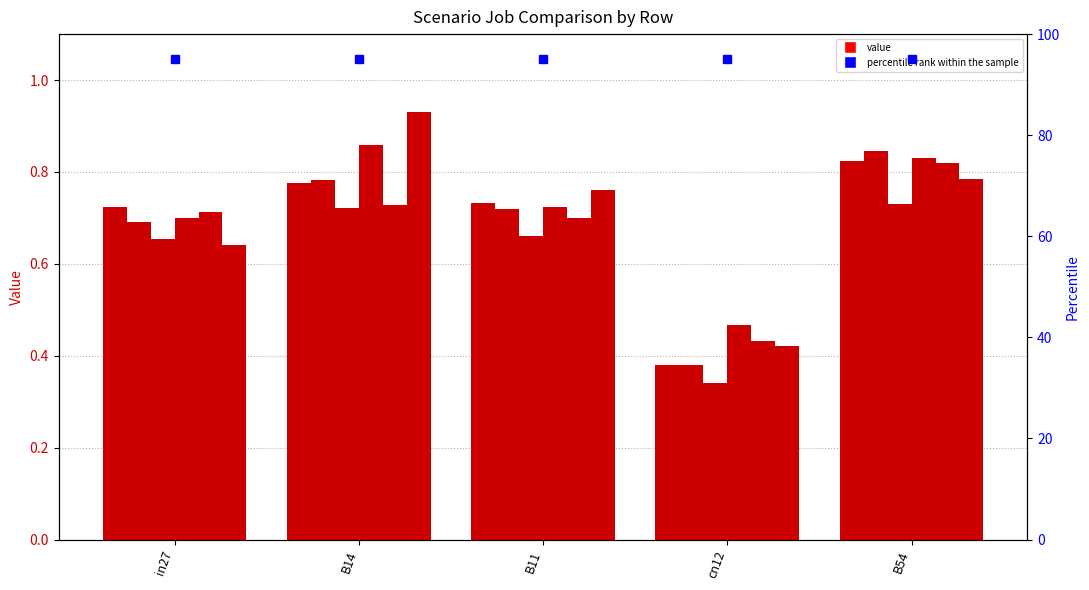

At which label is job285_scenario0_525 closest to 0?

cn12